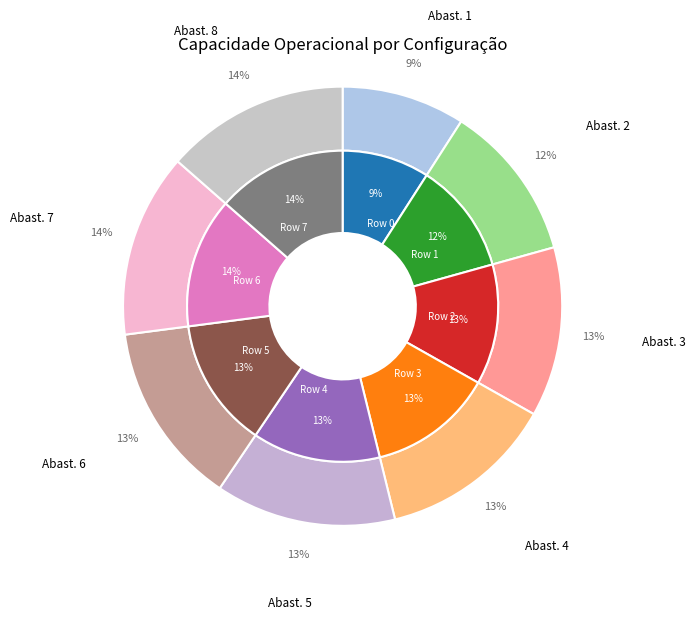

Which slice is the largest?

6